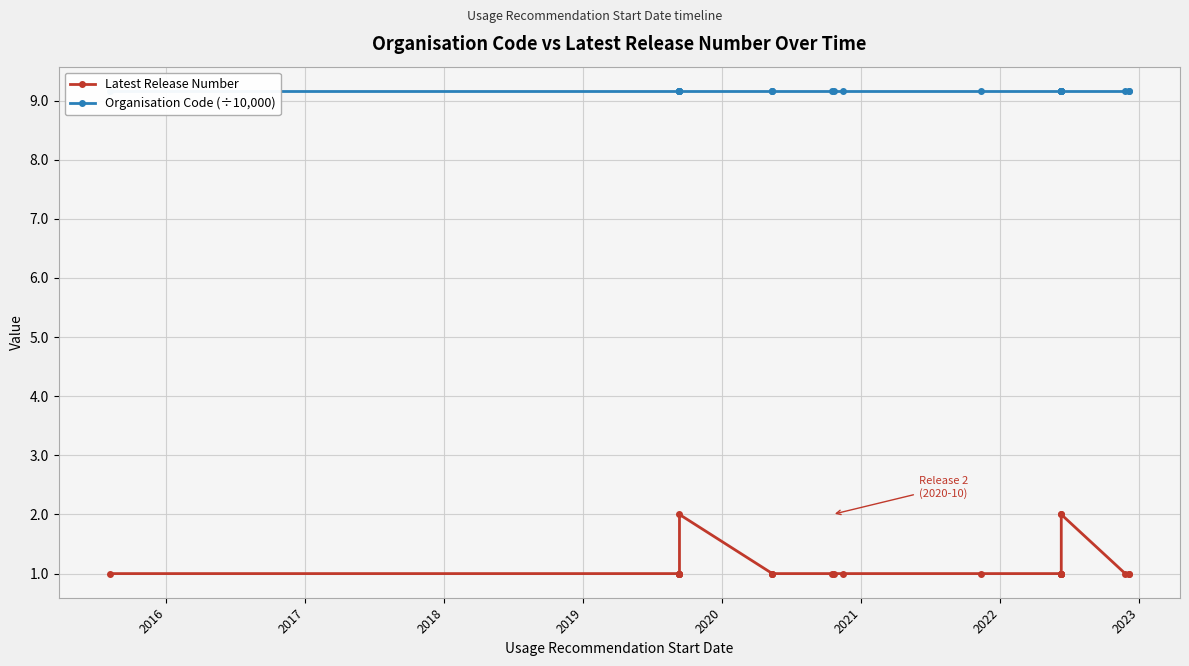

True or false: Latest Release Number and Organisation Code (÷10,000) cross at least once.

False